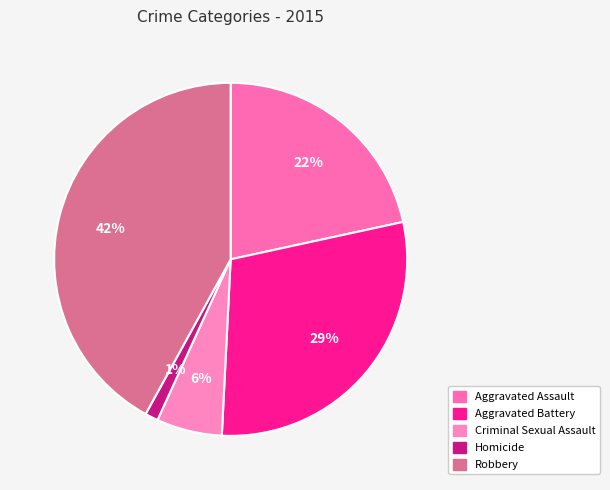

Does any single category account for the majority?

No